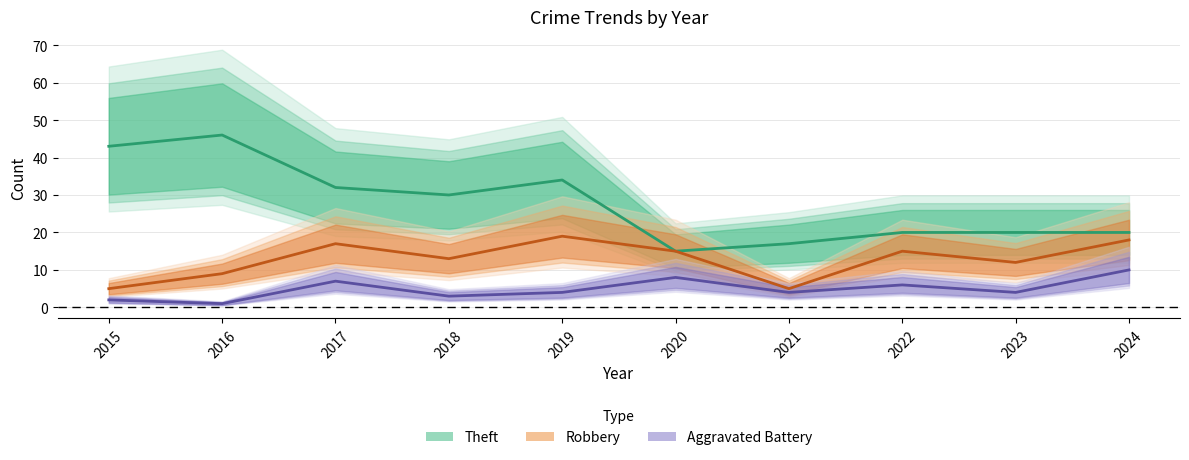

At which label does Robbery first exceed 15?

2017